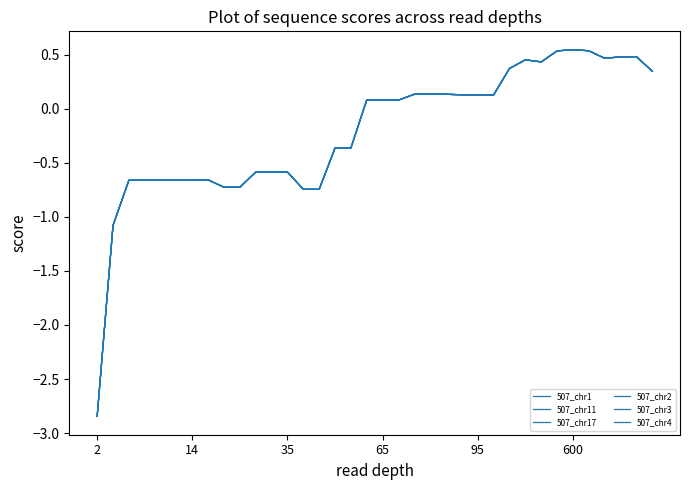

Does the chart have visible grid lines?

No